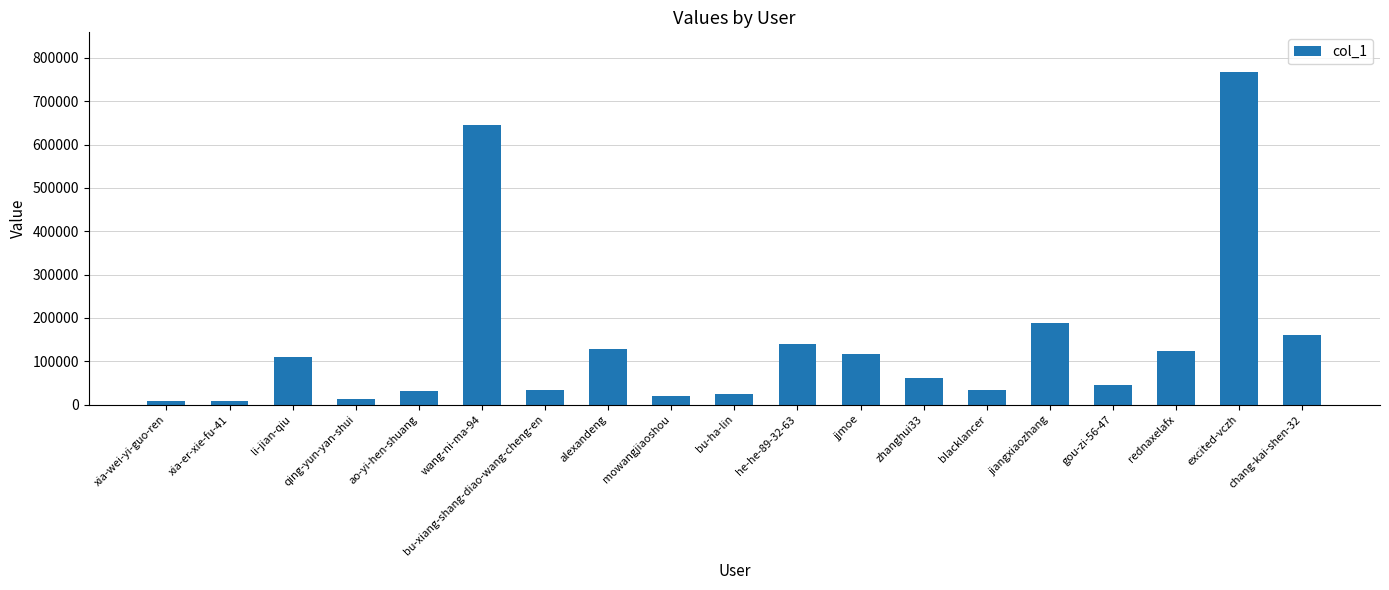

What is the maximum value shown in the chart?

766800